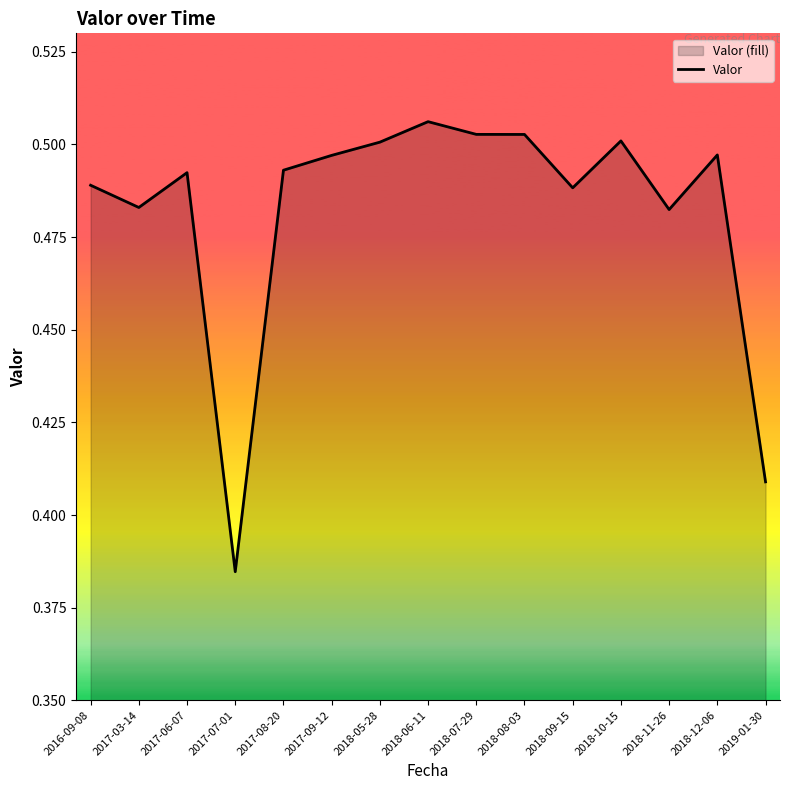

Where is the first local minimum?

2017-03-14